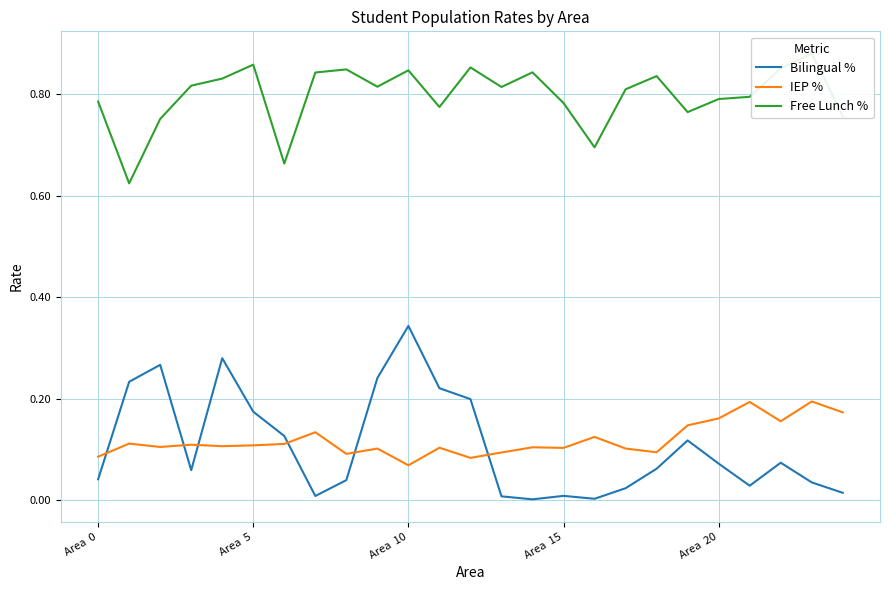

How many times do Bilingual % and IEP % cross each other?

6